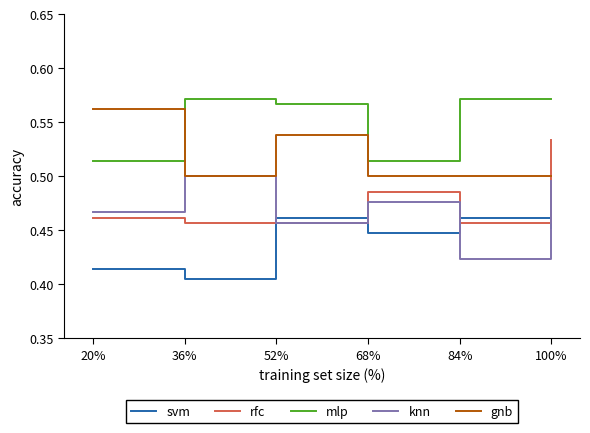

At which label does rfc reach its peak?

100%